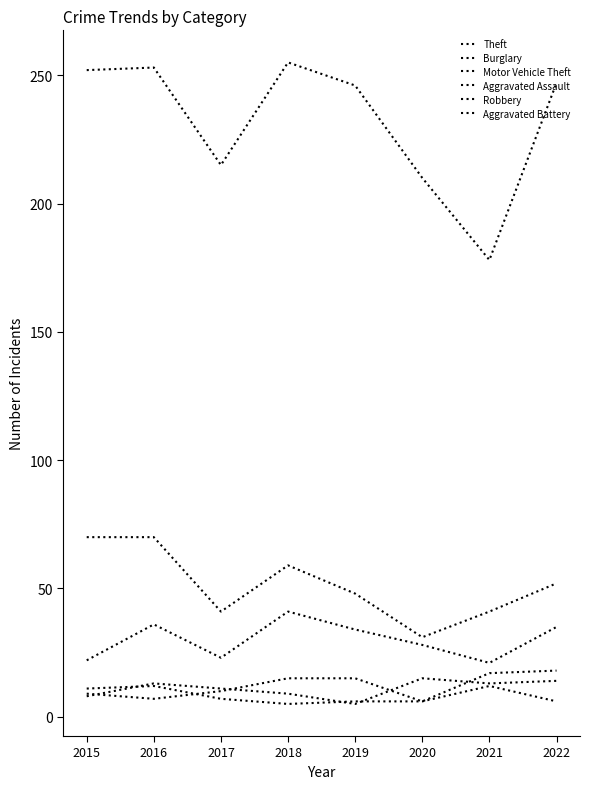

What is the value of the Aggravated Battery point at the 1st from the left?

11